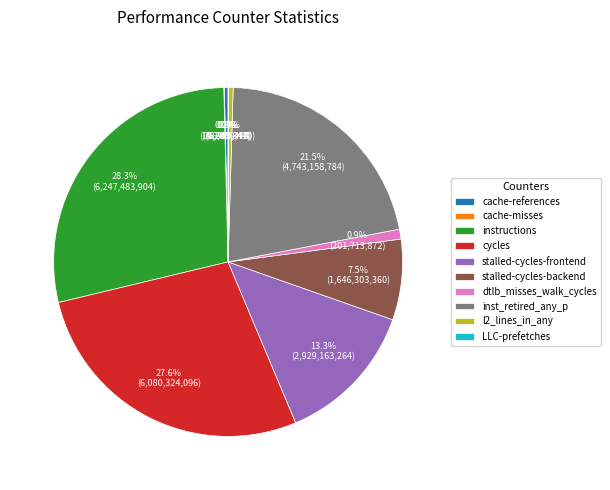

Does any single category account for the majority?

No